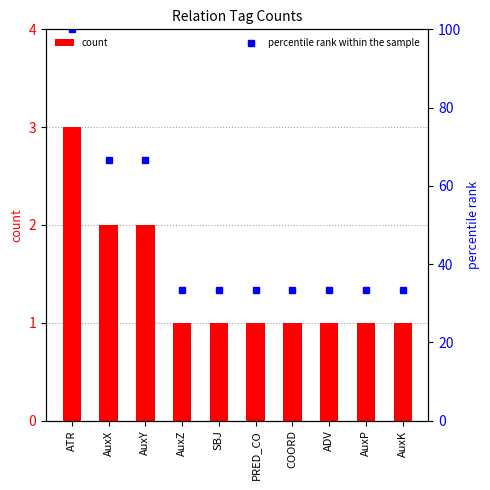

Count the number of categories in the chart.

10